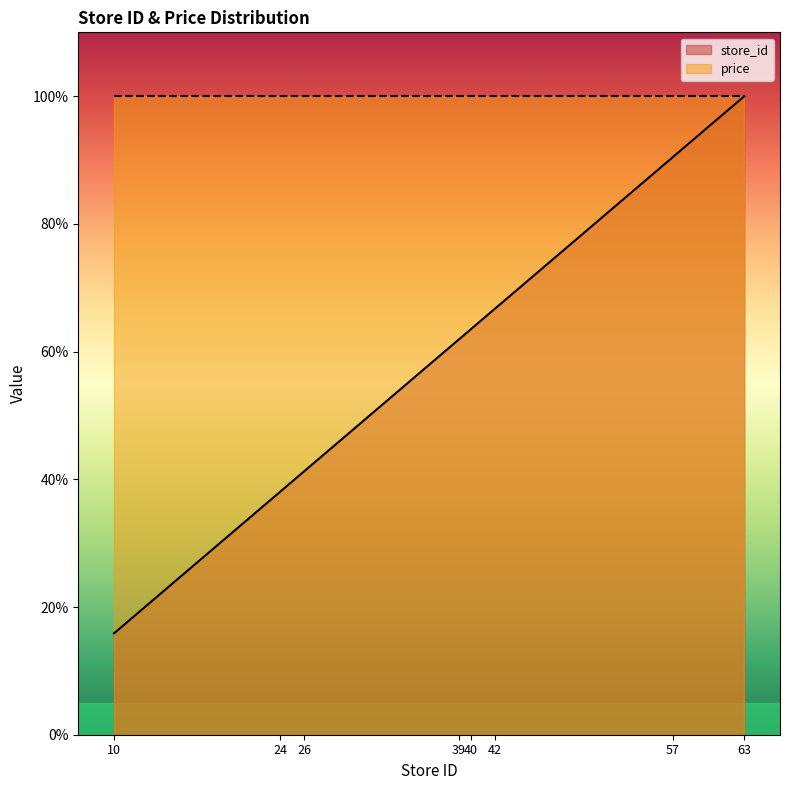

Rank the categories by value from lowest to highest.

10, 24, 26, 39, 40, 42, 57, 63